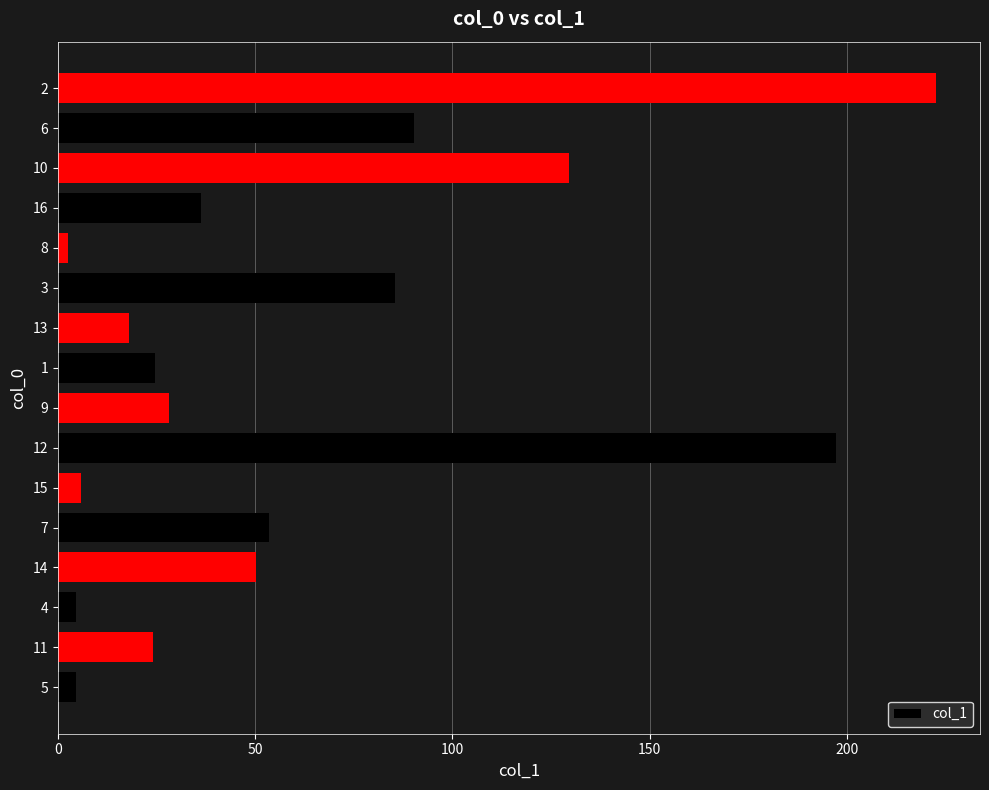

What is the greatest value displayed?

222.6